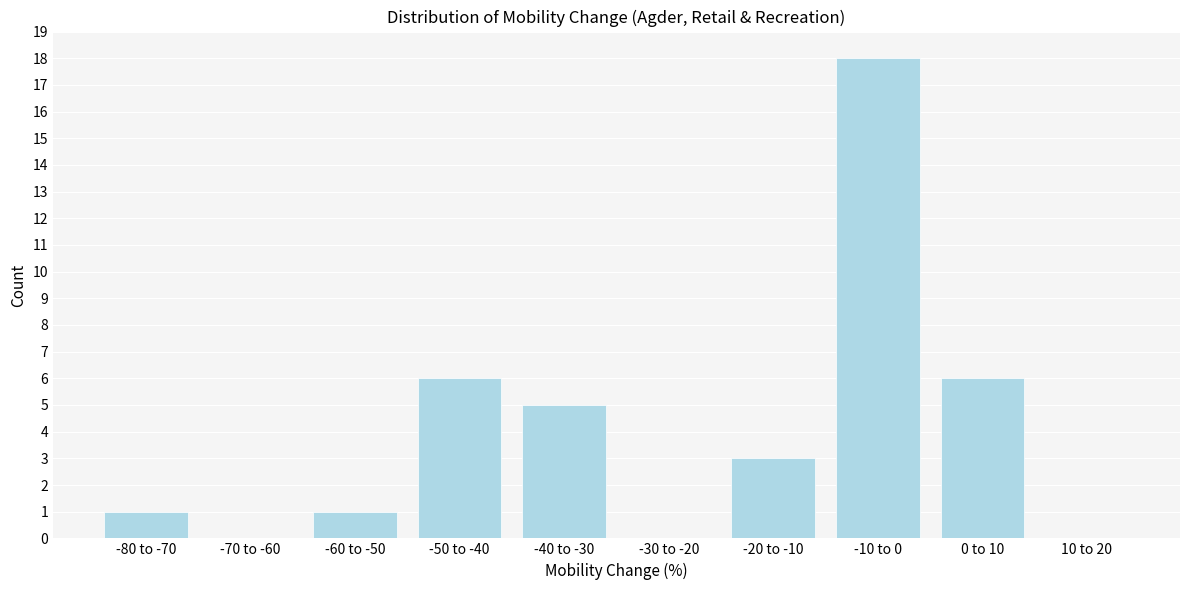

Reading left to right, what are all the values shown in this chart?

-80 to -70=1	-70 to -60=0	-60 to -50=1	-50 to -40=6	-40 to -30=5	-30 to -20=0	-20 to -10=3	-10 to 0=18	0 to 10=6	10 to 20=0